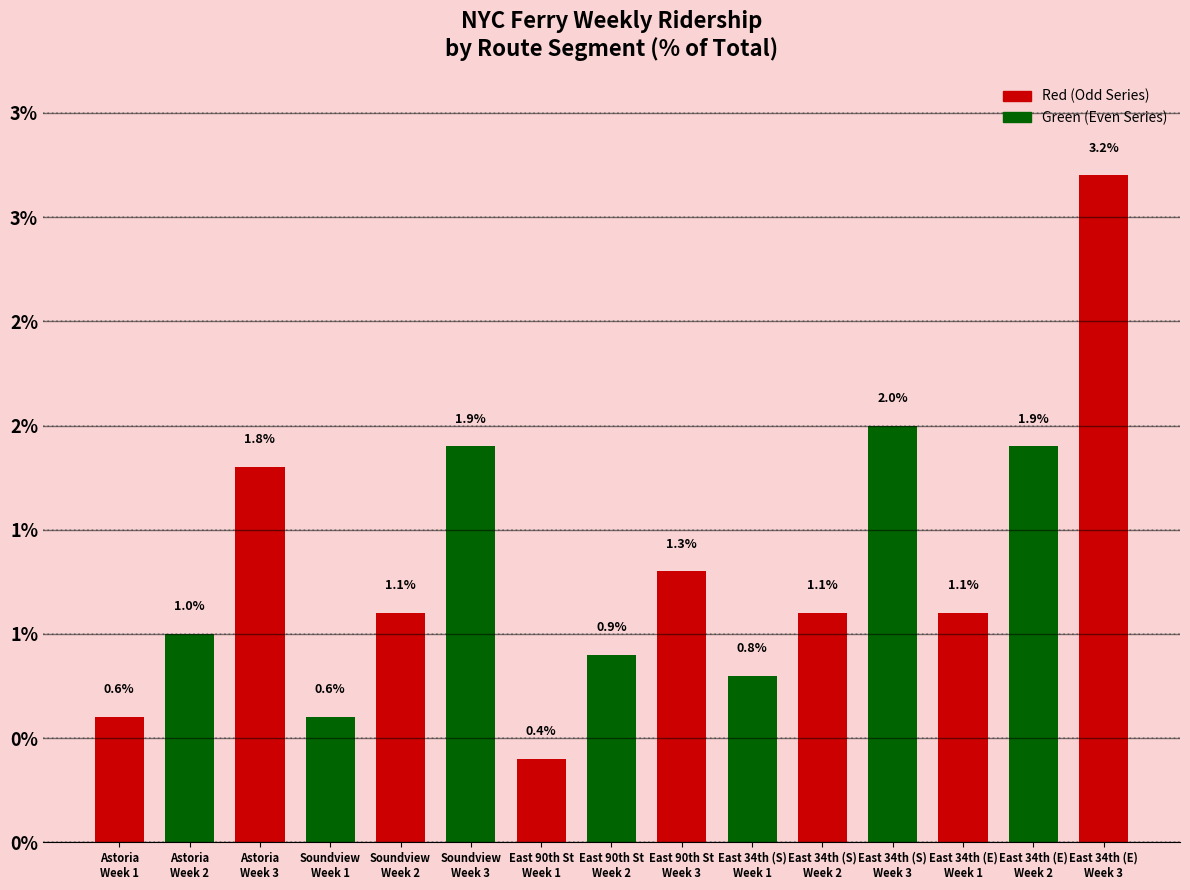

Which category has the lowest value across all series?

East 90th St
Week 1